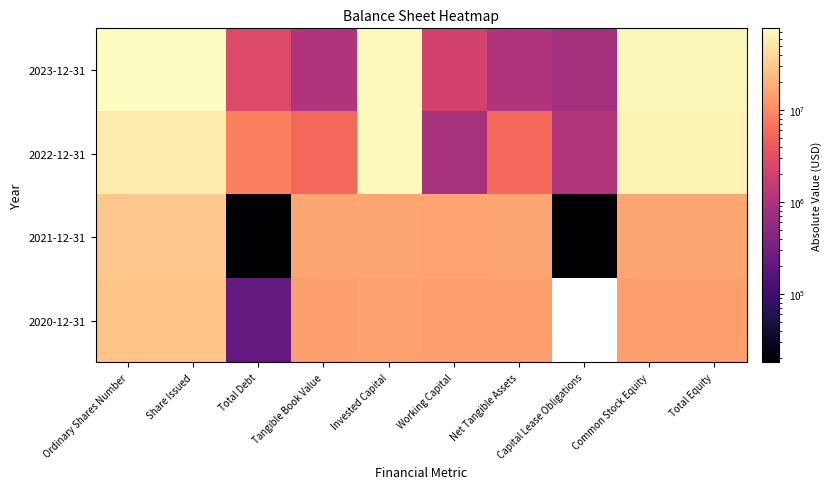

Count the number of data series in this chart.

4